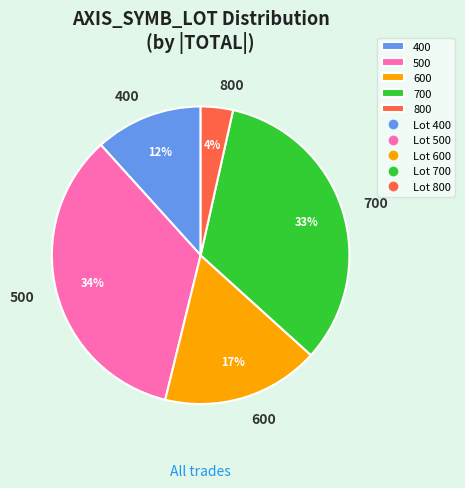

Which slice is the largest?

500